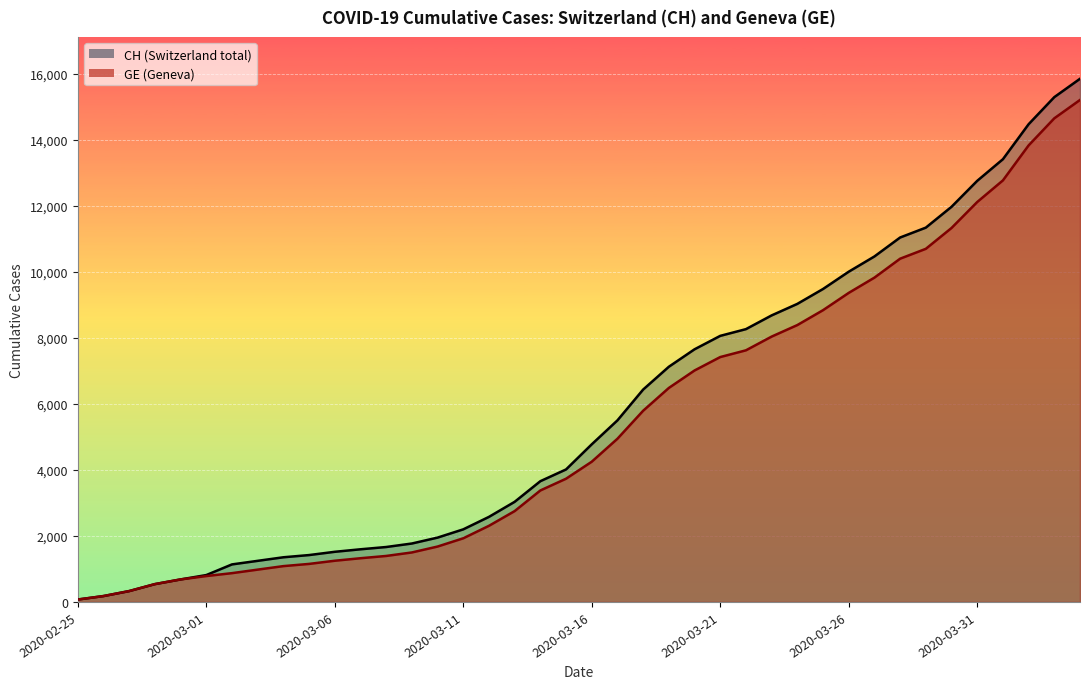

Reading left to right, extract all data points from this chart.

CH: 2020-02-25=73	2020-02-26=178	2020-02-27=329	2020-02-28=540	2020-02-29=682	2020-03-01=814	2020-03-02=1137	2020-03-03=1245	2020-03-04=1353	2020-03-05=1420	2020-03-06=1519	2020-03-07=1595	2020-03-08=1664	2020-03-09=1770	2020-03-10=1949	2020-03-11=2199	2020-03-12=2577	2020-03-13=3033	2020-03-14=3658	2020-03-15=4014	2020-03-16=4775	2020-03-17=5501	2020-03-18=6434	2020-03-19=7125	2020-03-20=7654	2020-03-21=8061	2020-03-22=8265	2020-03-23=8681	2020-03-24=9030	2020-03-25=9481	2020-03-26=10005	2020-03-27=10467	2020-03-28=11041	2020-03-29=11340	2020-03-30=11971	2020-03-31=12758	2020-04-01=13413	2020-04-02=14473	2020-04-03=15294	2020-04-04=15850
GE: 2020-02-25=73	2020-02-26=178	2020-02-27=329	2020-02-28=540	2020-02-29=682	2020-03-01=784	2020-03-02=872	2020-03-03=979	2020-03-04=1085	2020-03-05=1152	2020-03-06=1248	2020-03-07=1324	2020-03-08=1393	2020-03-09=1499	2020-03-10=1678	2020-03-11=1928	2020-03-12=2306	2020-03-13=2752	2020-03-14=3377	2020-03-15=3733	2020-03-16=4248	2020-03-17=4944	2020-03-18=5792	2020-03-19=6483	2020-03-20=7012	2020-03-21=7419	2020-03-22=7623	2020-03-23=8039	2020-03-24=8388	2020-03-25=8839	2020-03-26=9363	2020-03-27=9825	2020-03-28=10399	2020-03-29=10698	2020-03-30=11329	2020-03-31=12116	2020-04-01=12771	2020-04-02=13831	2020-04-03=14652	2020-04-04=15208